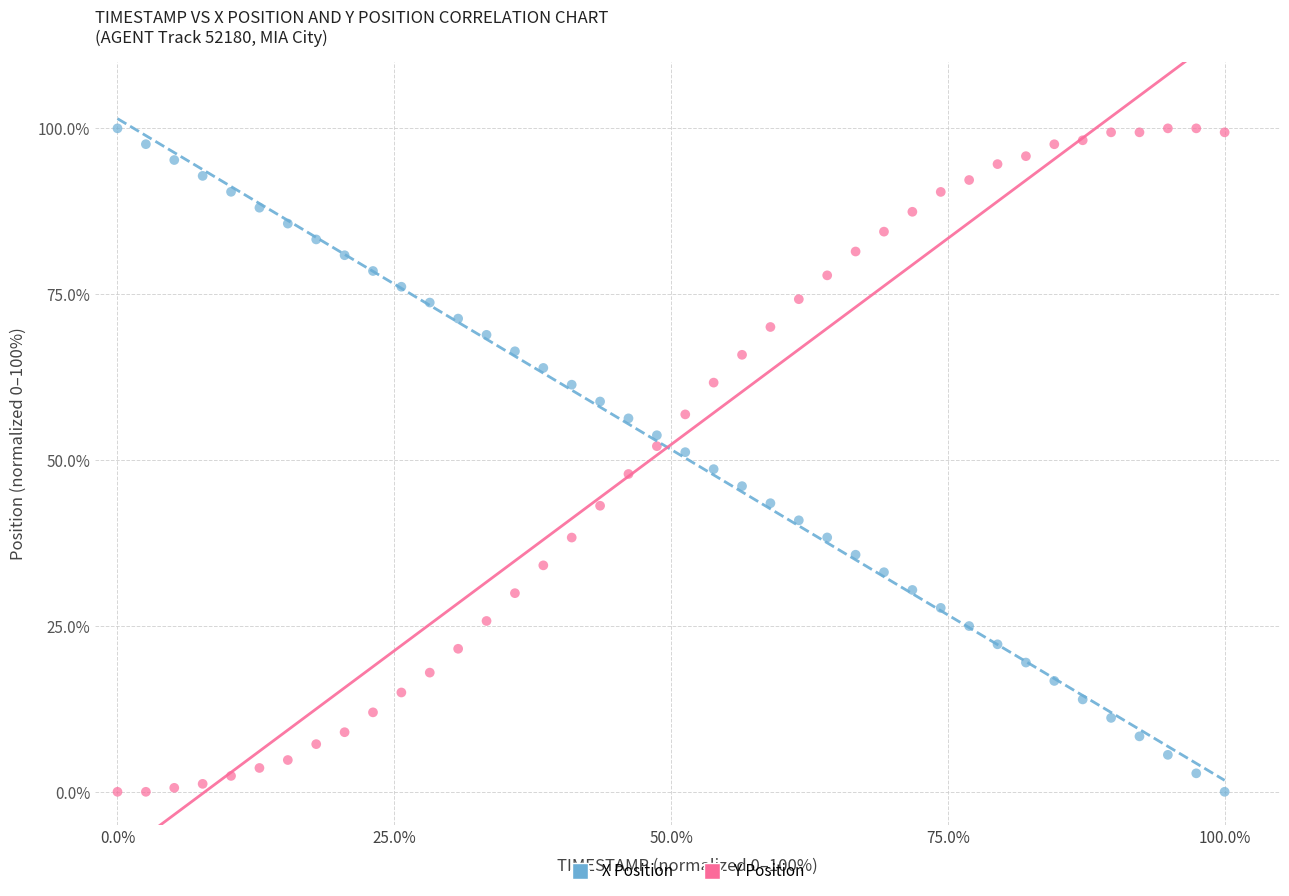

Across all data points, what is the range of X values (max minus min)?

100.0